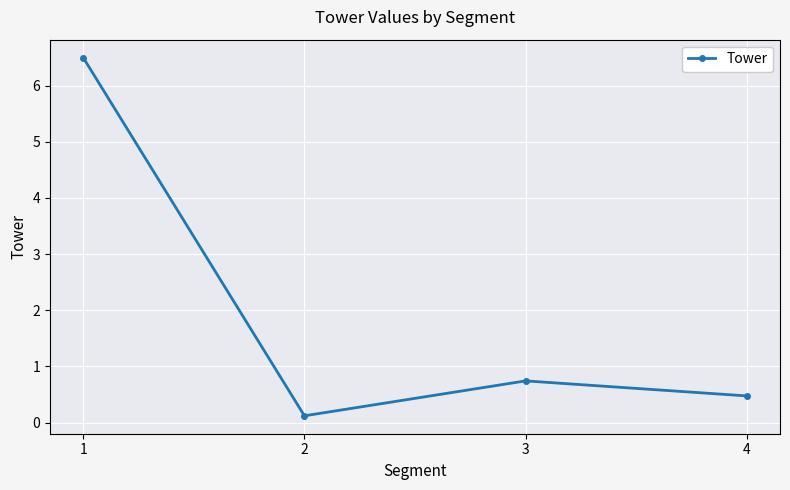

List the labels in order of value, smallest first.

2, 4, 3, 1